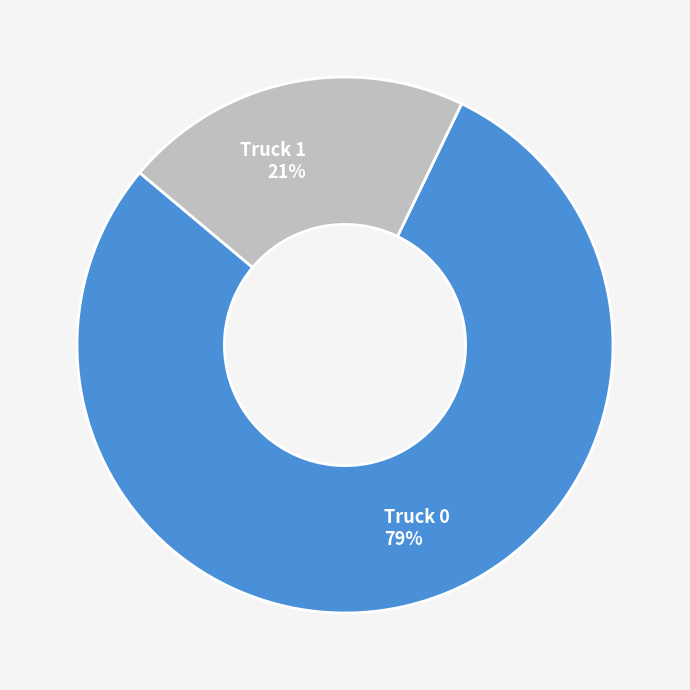

Combined, do Truck 1 21% and Truck 0 79% account for over 50%?

Yes